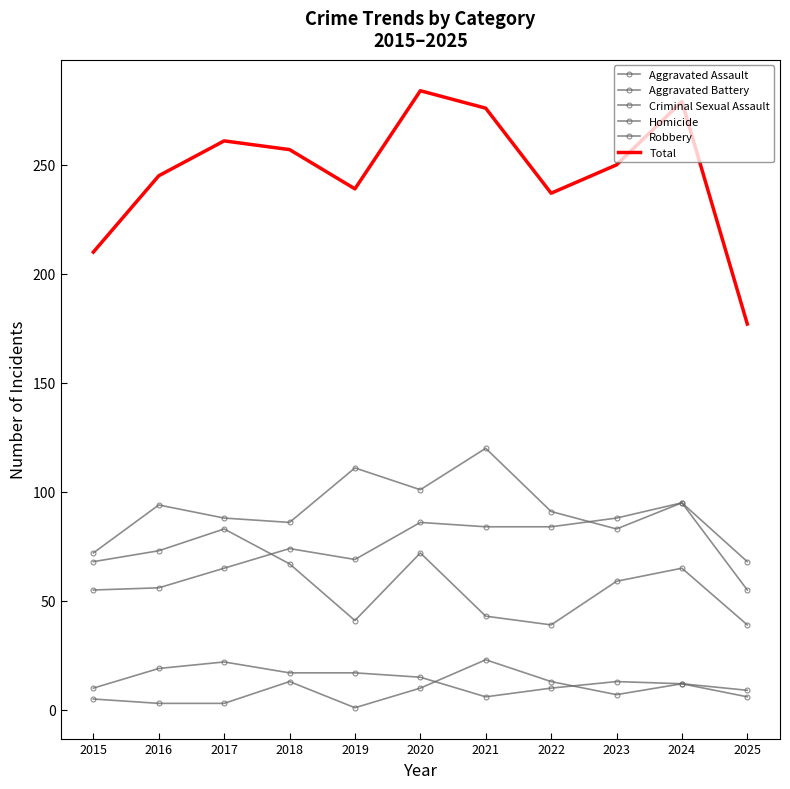

At which category does the chart reach its peak across all series?

2020